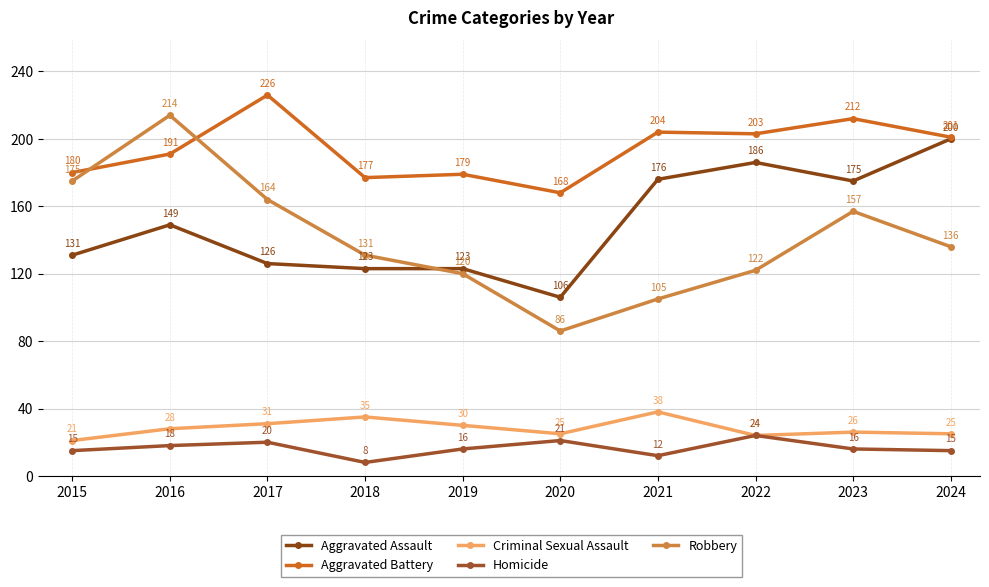

What is the difference between the maximum and minimum values in the Robbery series?

128